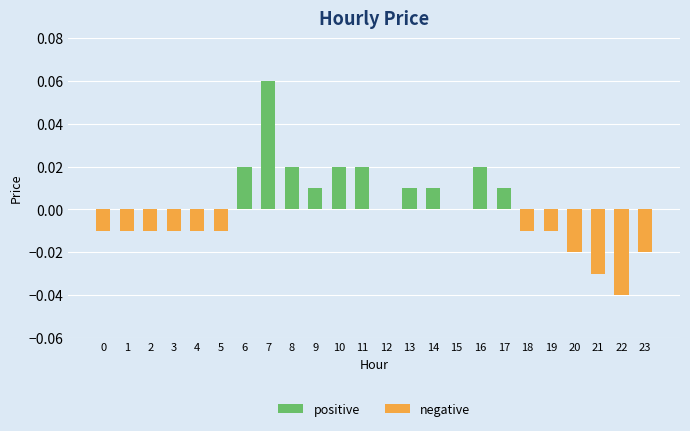

Between 7 and 1, which is larger?

7